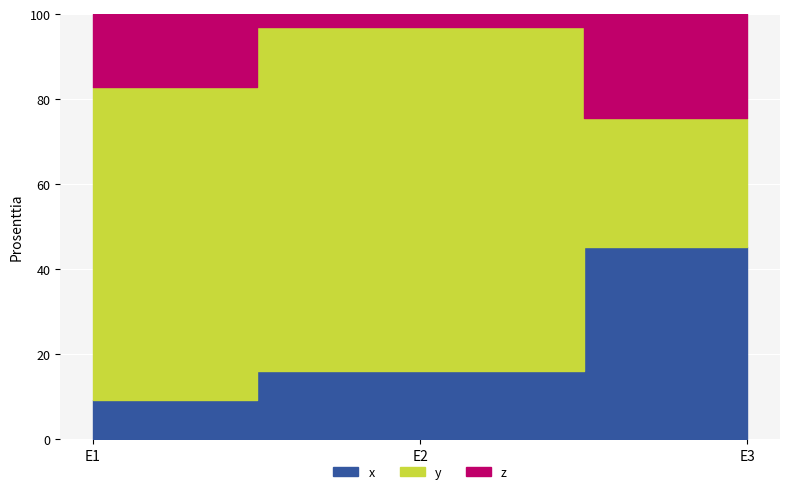

Which series has the largest total across all categories?

y